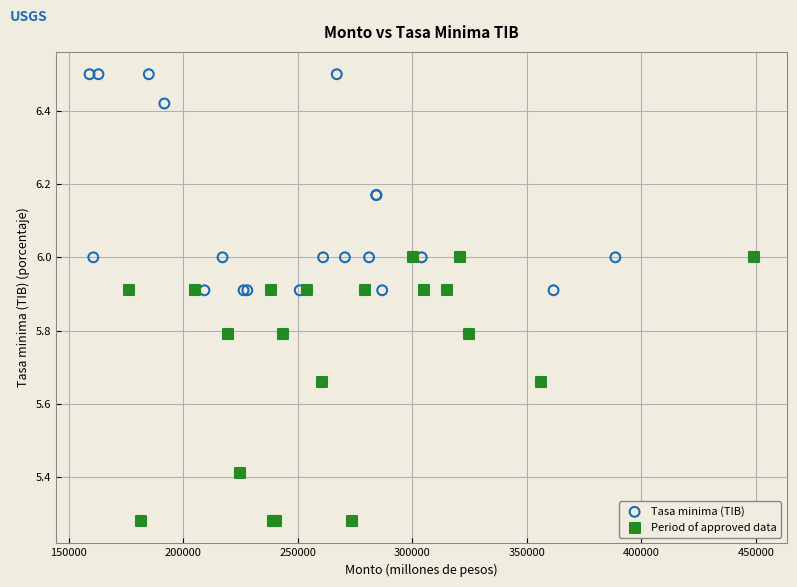

Which series contains the highest Y value?

Tasa minima (TIB)